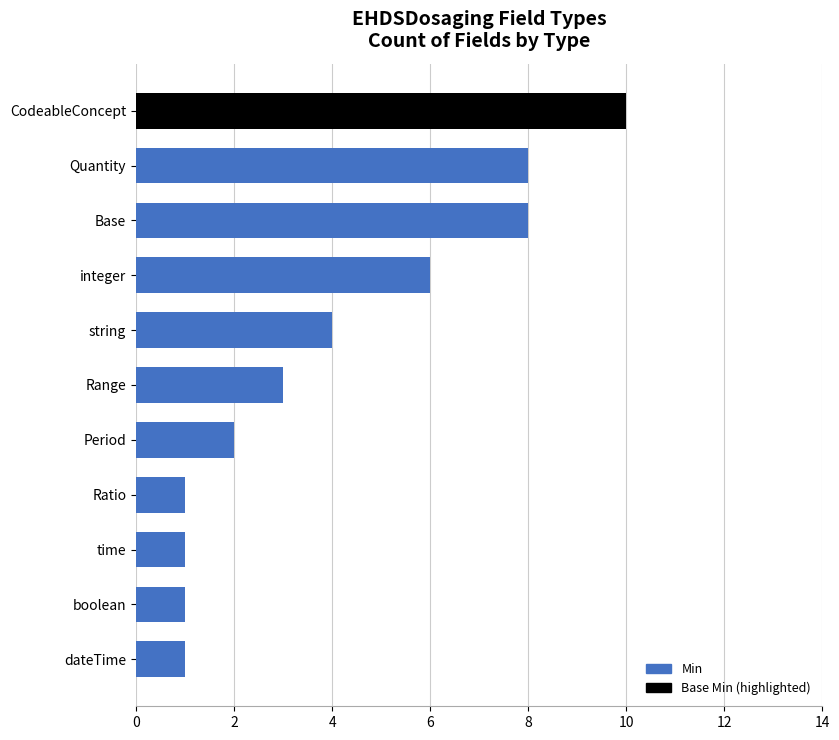

What is the change in value from boolean to Base?

+7